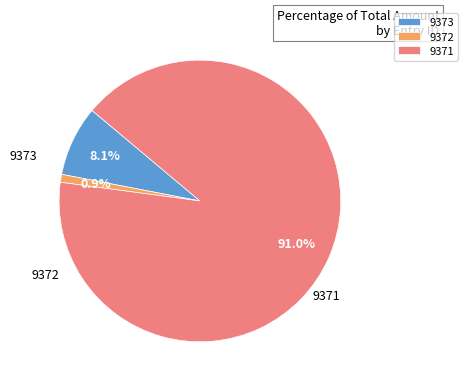

To the nearest percent, what is the difference between the largest and smallest slice percentages?

90%